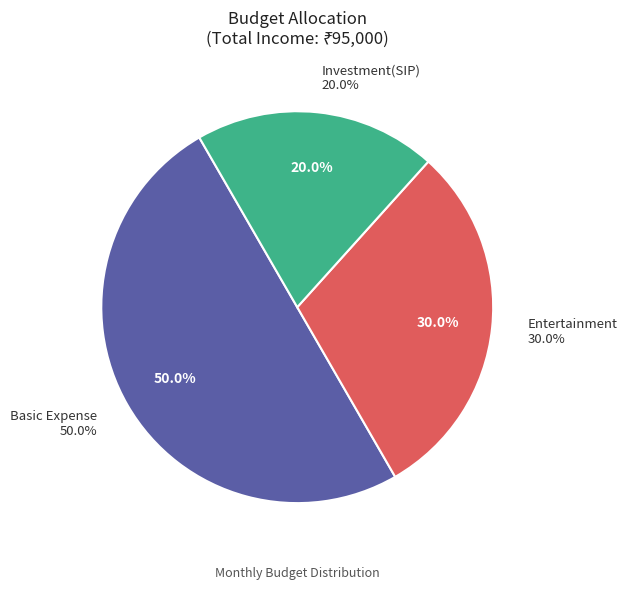

How many slices are in this pie chart?

3